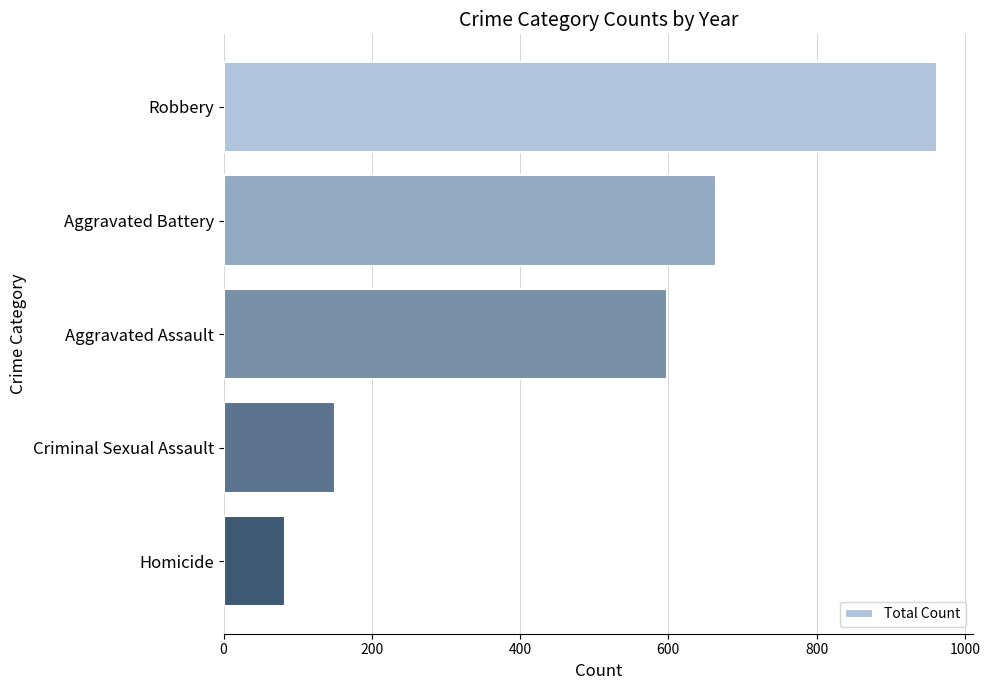

What is the change in value from Aggravated Battery to Aggravated Assault?

-67